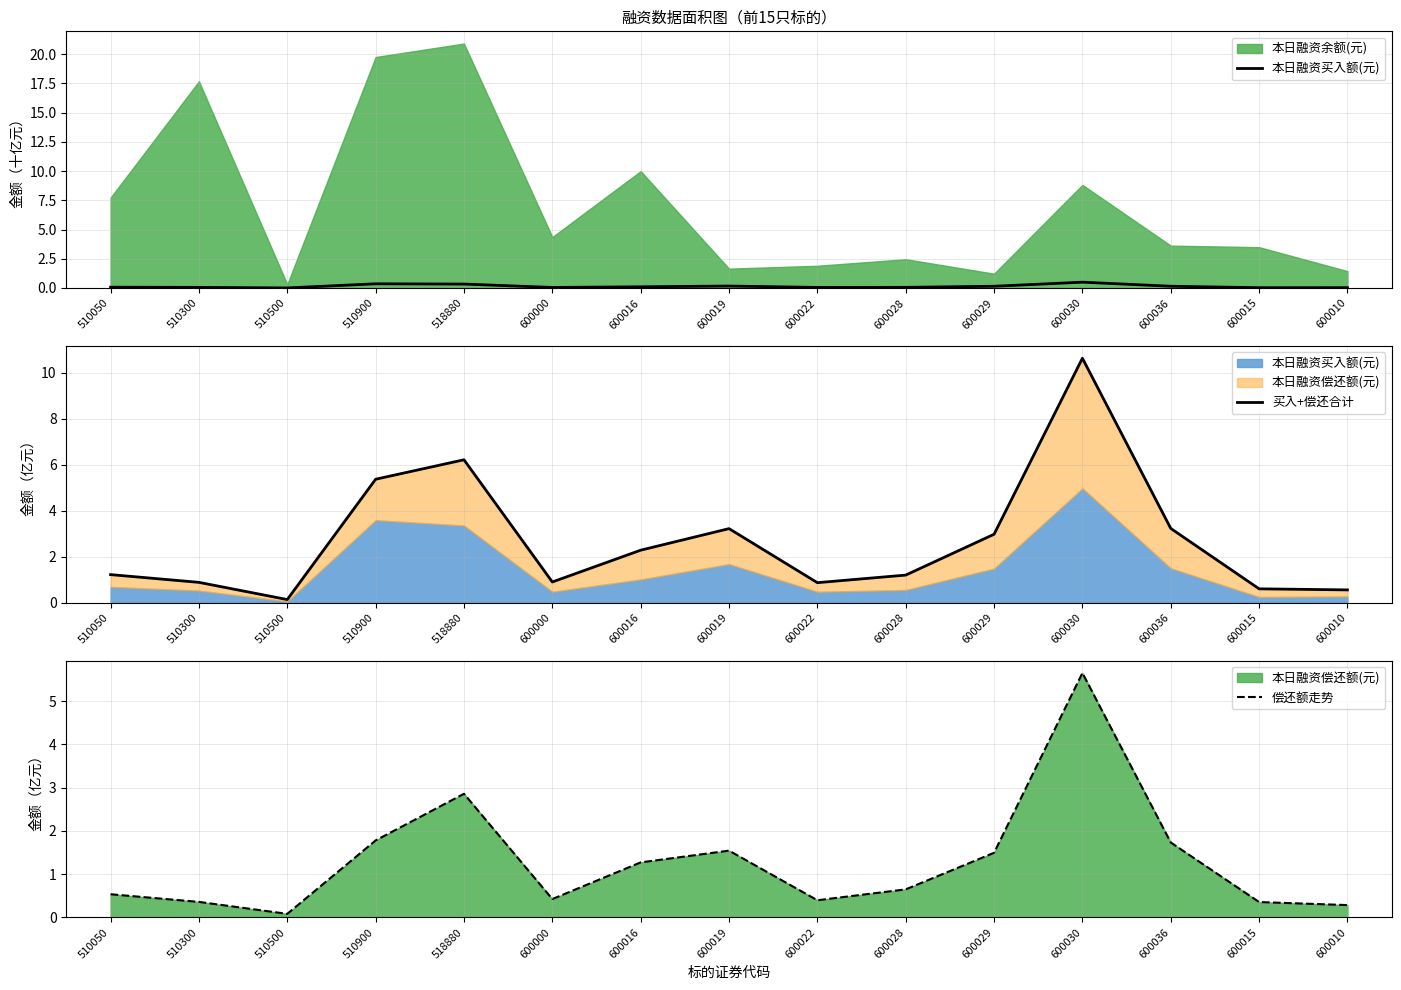

Read the 偿还额走势 value at 600029.

1.5